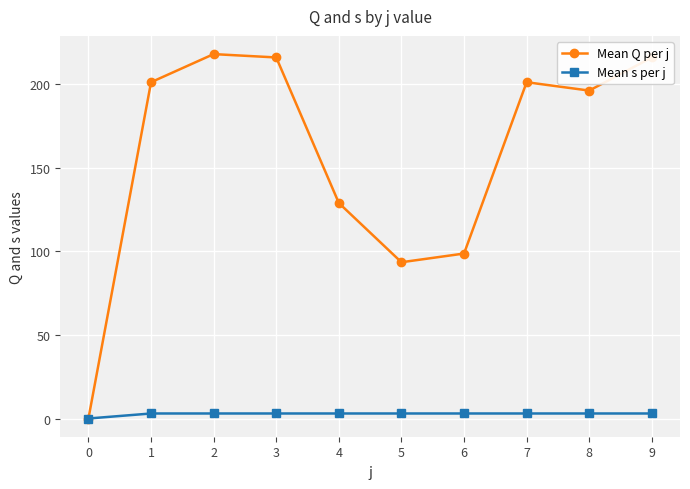

Which series changed the most between 3 and 6?

Mean Q per j